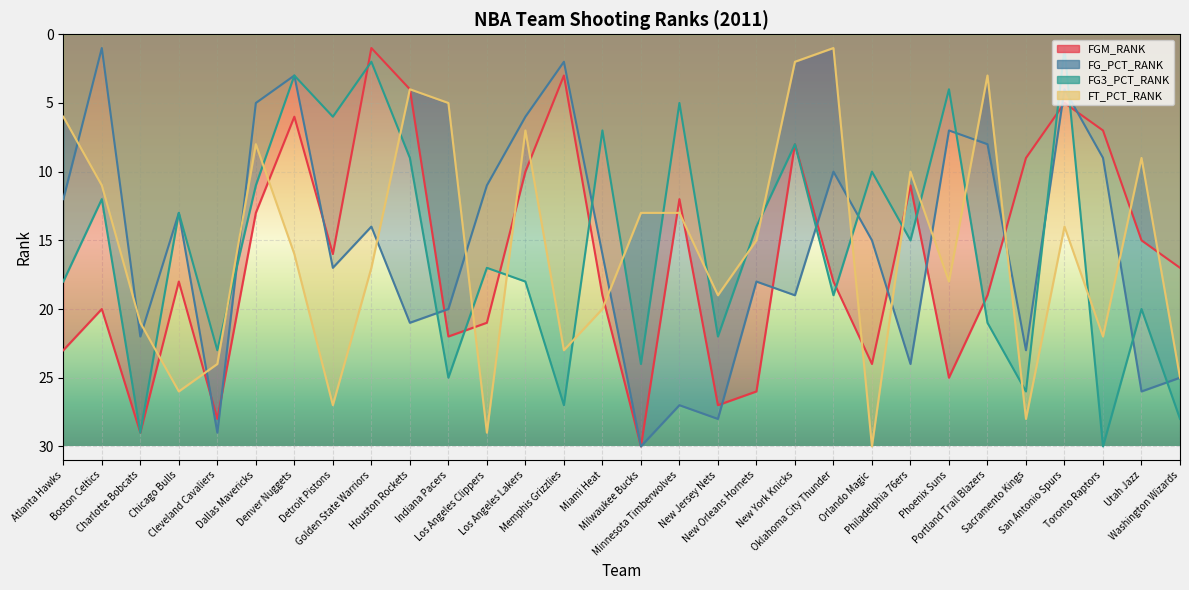

True or false: FG3_PCT_RANK and FT_PCT_RANK intersect in this chart.

True